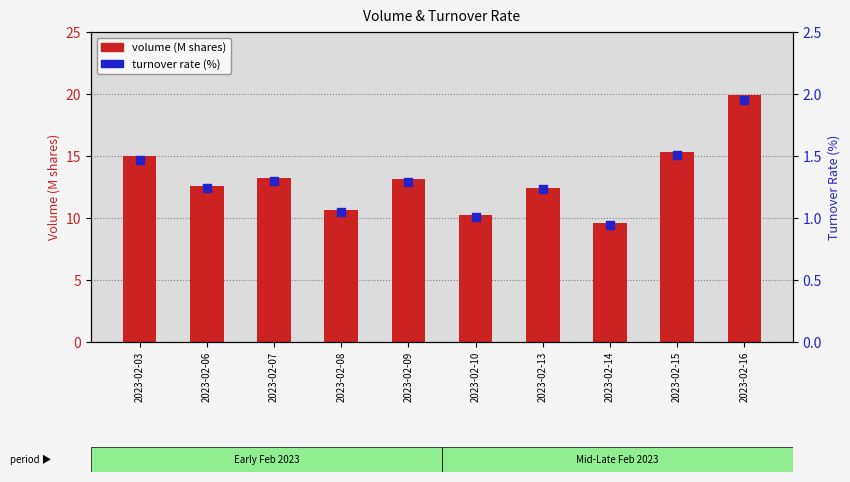

What are all the series names shown in the legend?

volume (M), turnover rate (%)